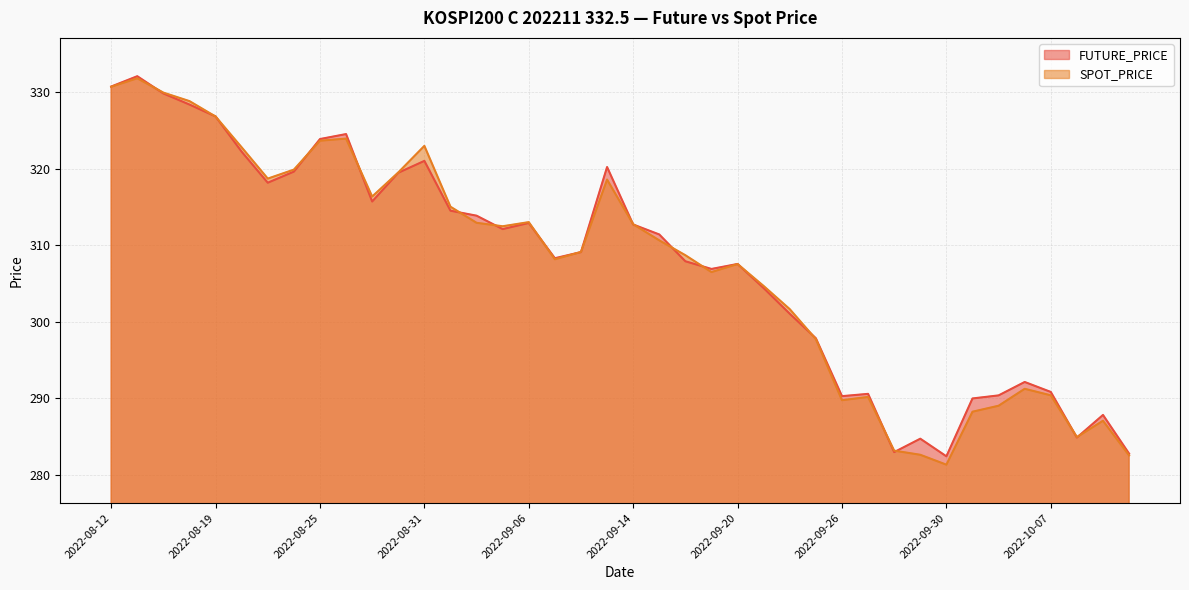

What is the sum of all SPOT_PRICE values?

12295.8